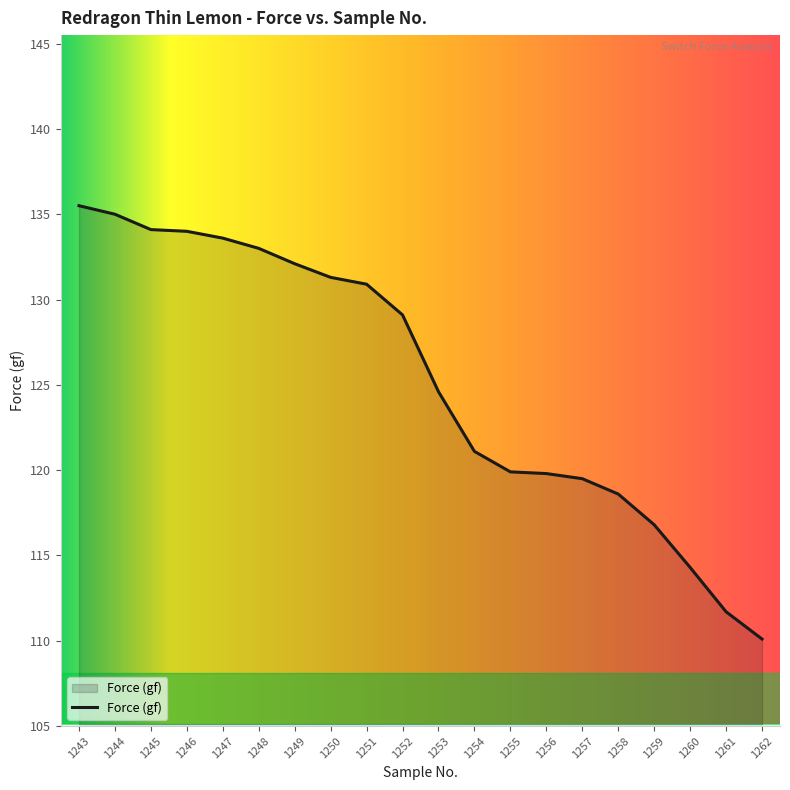

The value at 1254 is 121.1. True or false?

True